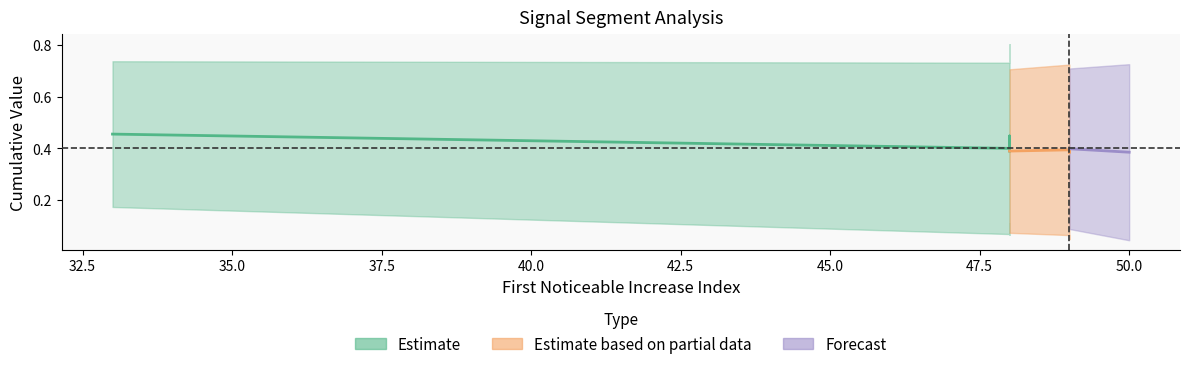

How many First_Noticeable_Increase_Cumulative_Value values are between 0 and 1?

10